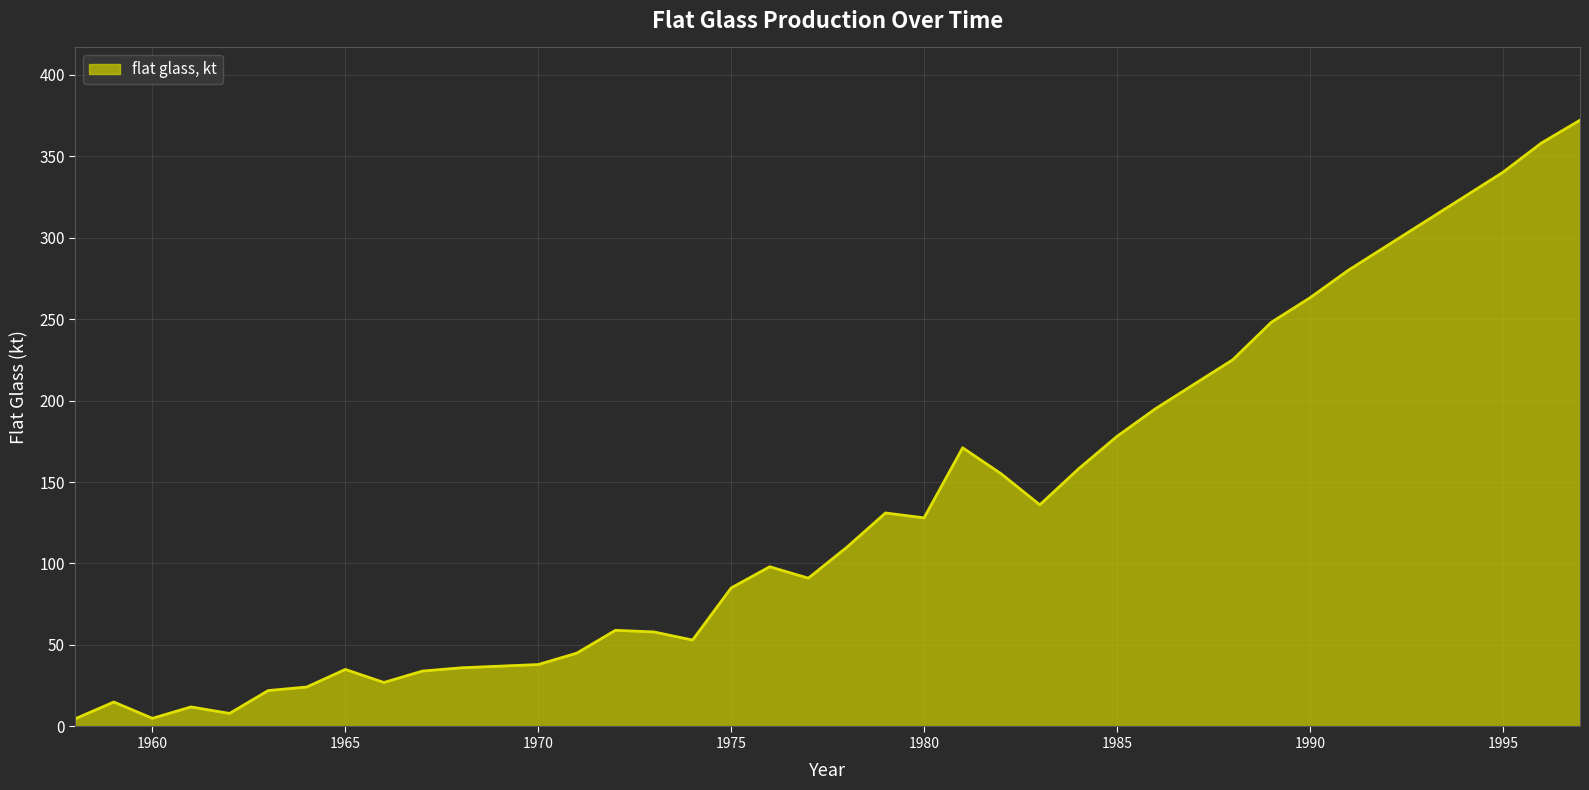

What is the difference between the maximum and minimum values?

367.3